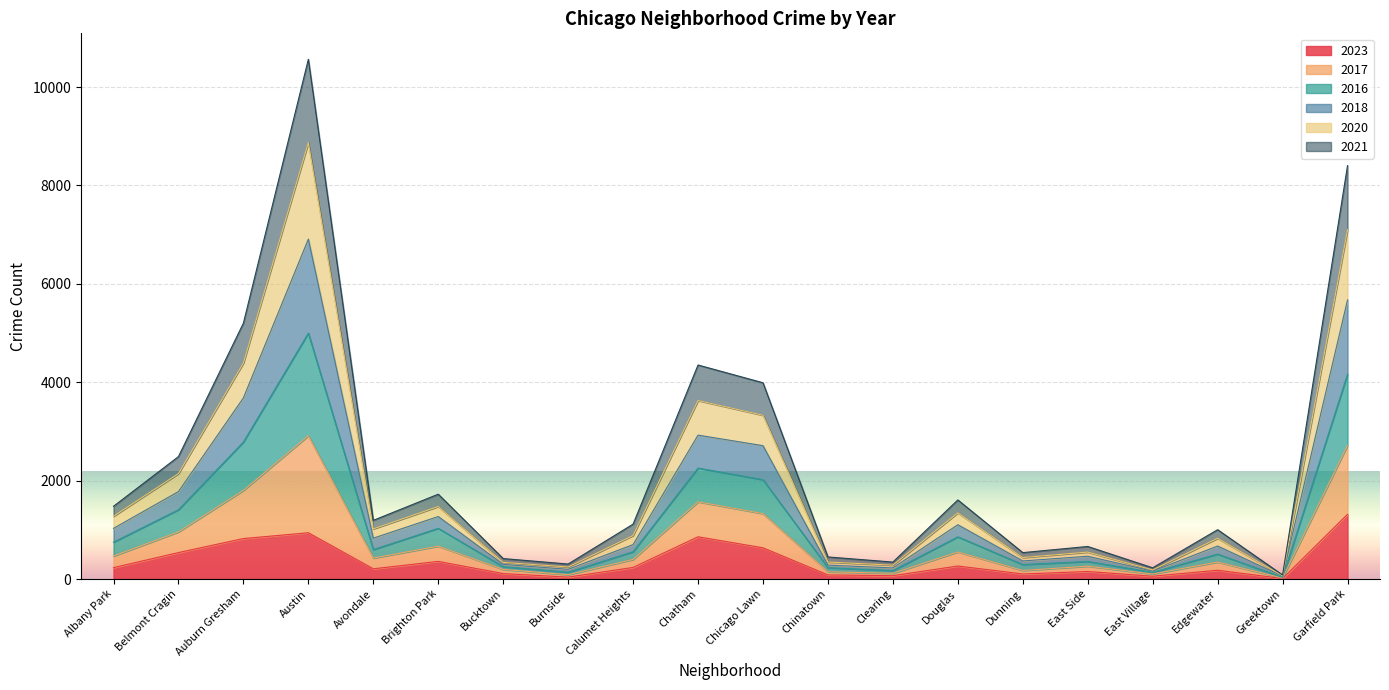

Which category has the highest value in the 2023 series?

Garfield Park